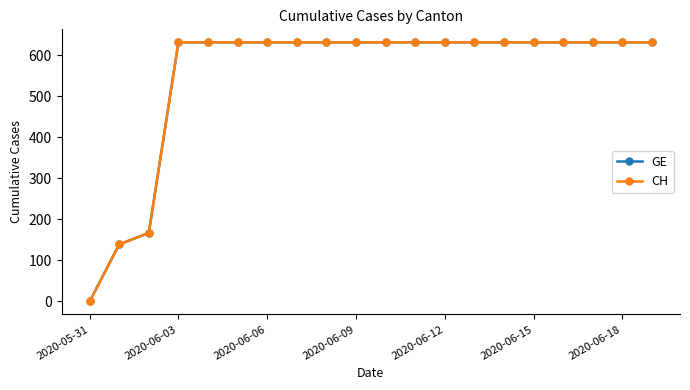

True or false: CH and GE cross at least once.

False